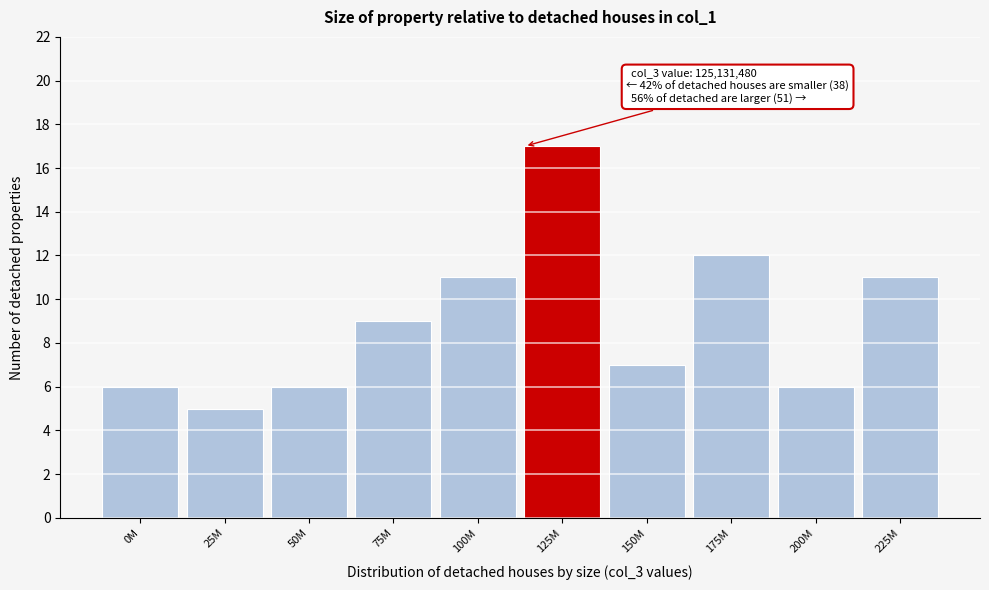

Reading right to left, transcribe all the data shown in this chart.

11	6	12	7	17	11	9	6	5	6